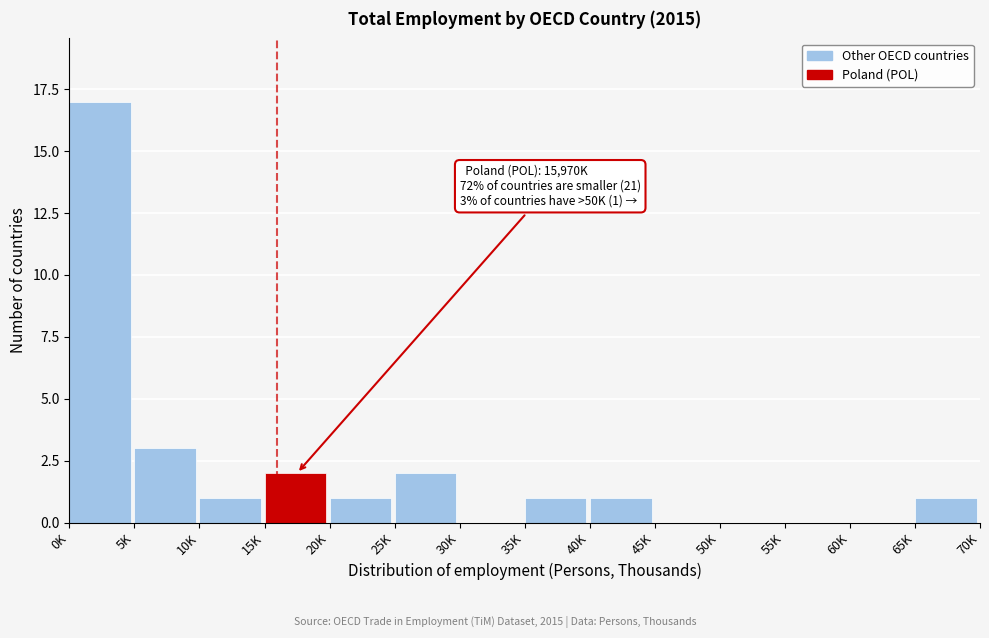

Reading right to left, transcribe all the data shown in this chart.

65K=1	60K=0	55K=0	50K=0	45K=0	40K=1	35K=1	30K=0	25K=2	20K=1	15K=2	10K=1	5K=3	0K=17